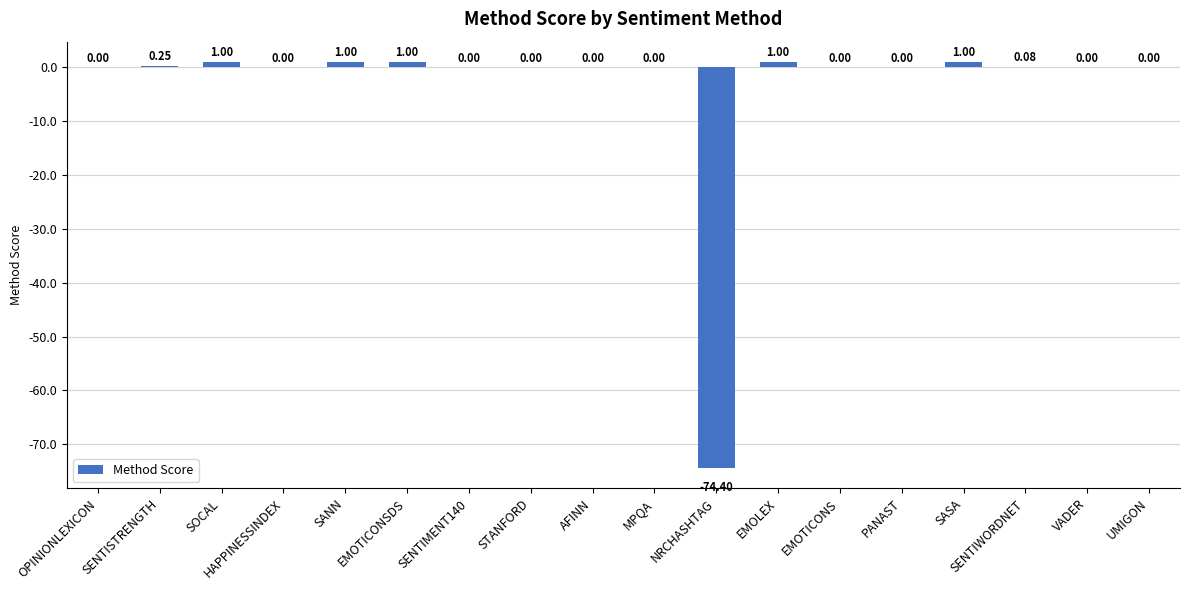

Which has a higher value, PANAST or EMOTICONSDS?

EMOTICONSDS